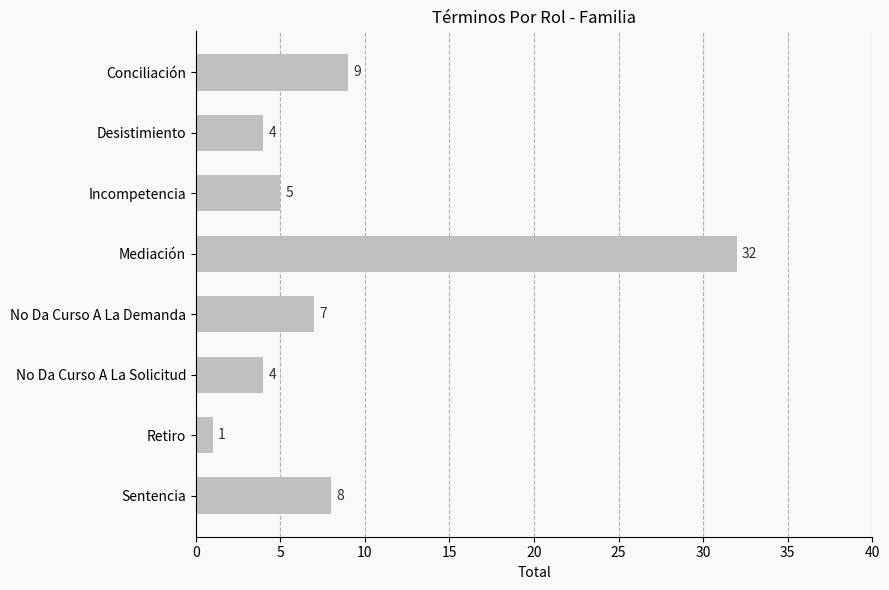

Is it true that the value at Mediación is 32?

True